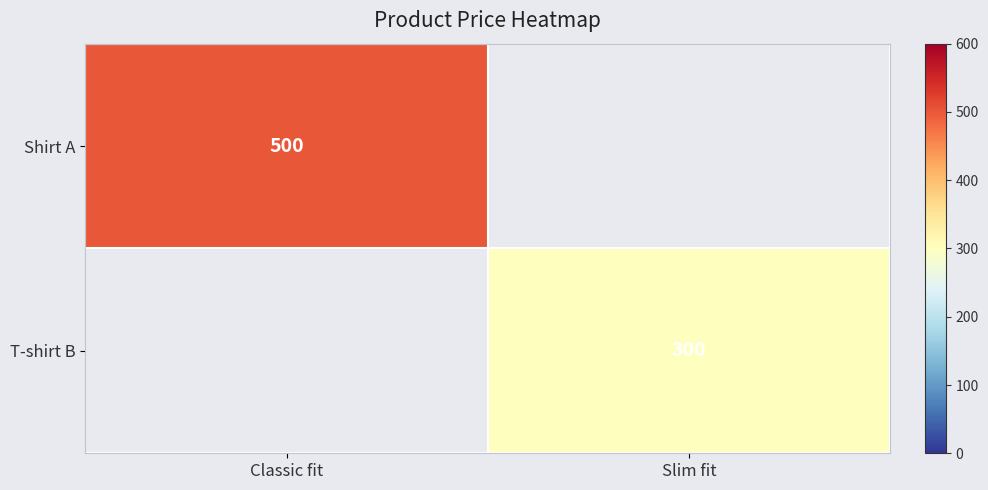

The Shirt A series shows 178 at Classic fit. True or false?

False